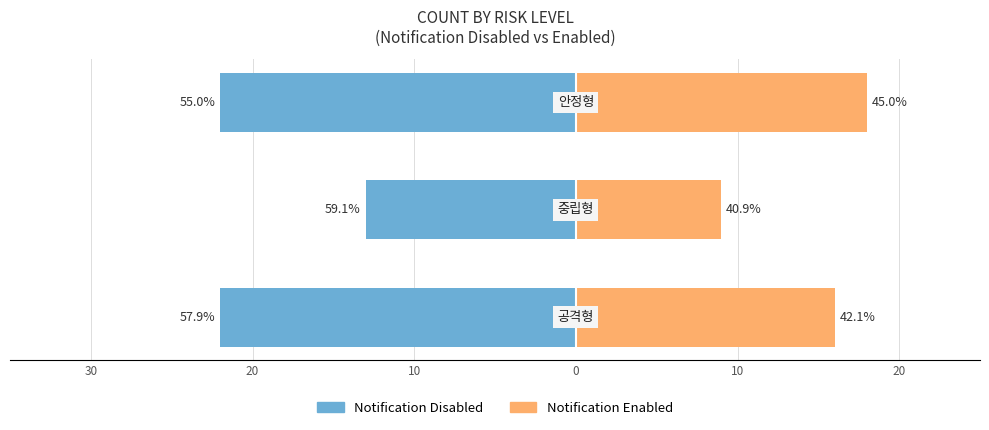

Reading right to left, list all the values displayed in this chart.

Notification Disabled: 10=-22	20=-13	30=-22
Notification Enabled: 10=18	20=9	30=16